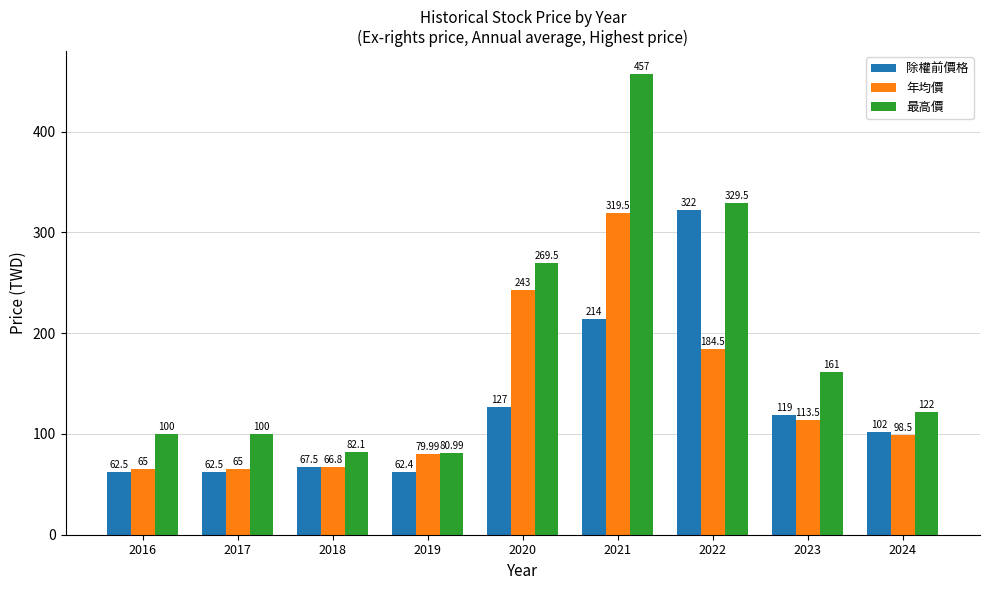

What is the approximate value of 除權前價格 at 2017?

62.5